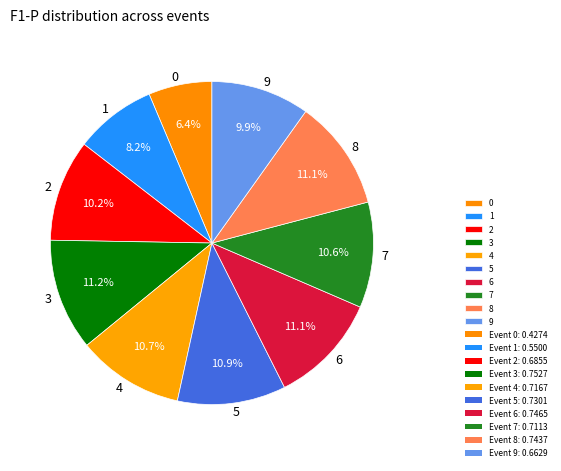

What is the total percentage of 4 and 2?

20.8%